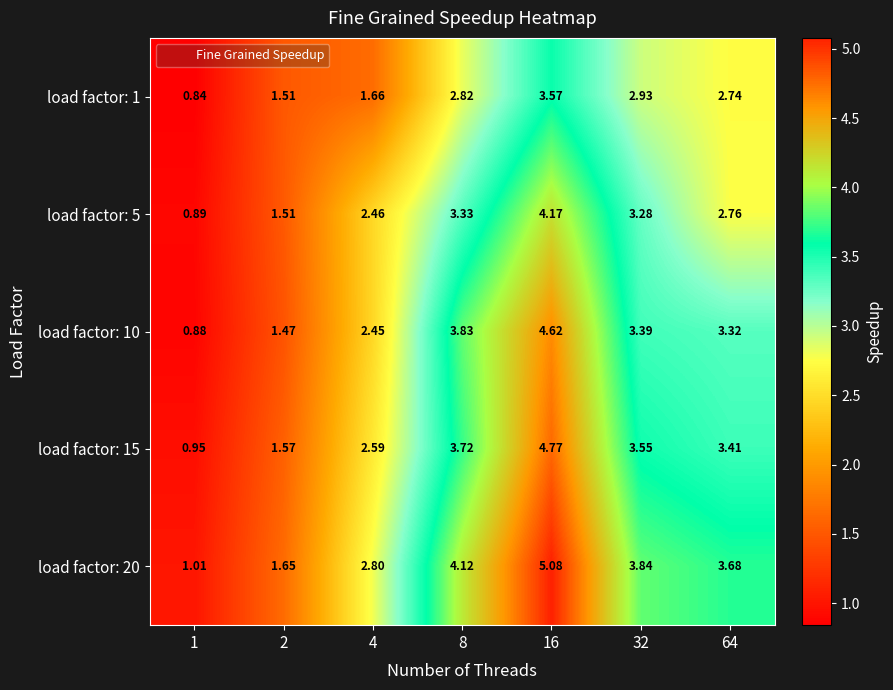

Is the value of load factor: 1 at 4 greater than the value of load factor: 15 at 1?

Yes